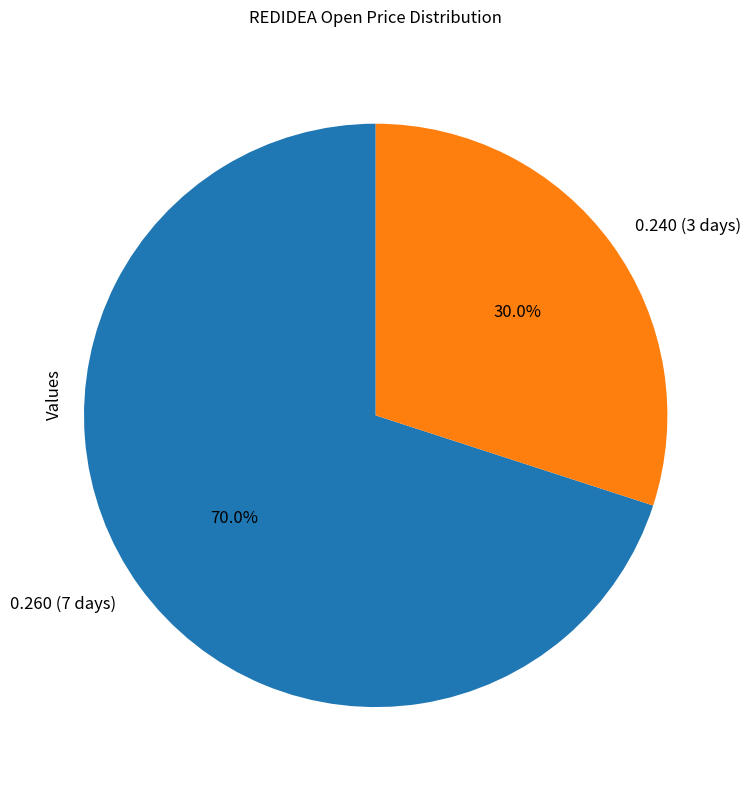

How many slices are in this pie chart?

2